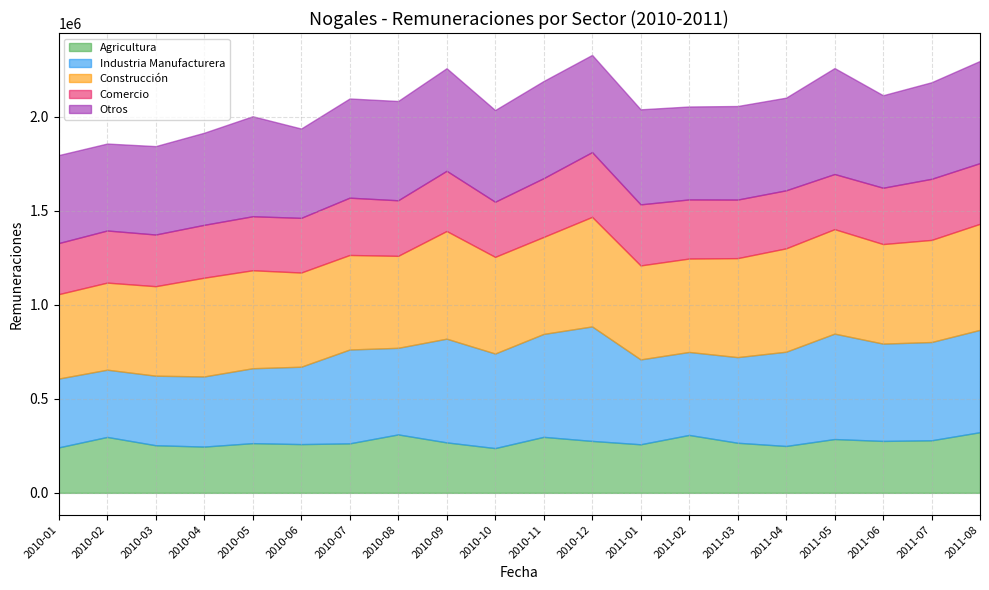

True or false: Otros has a value of 368128 at 2010-07.

False